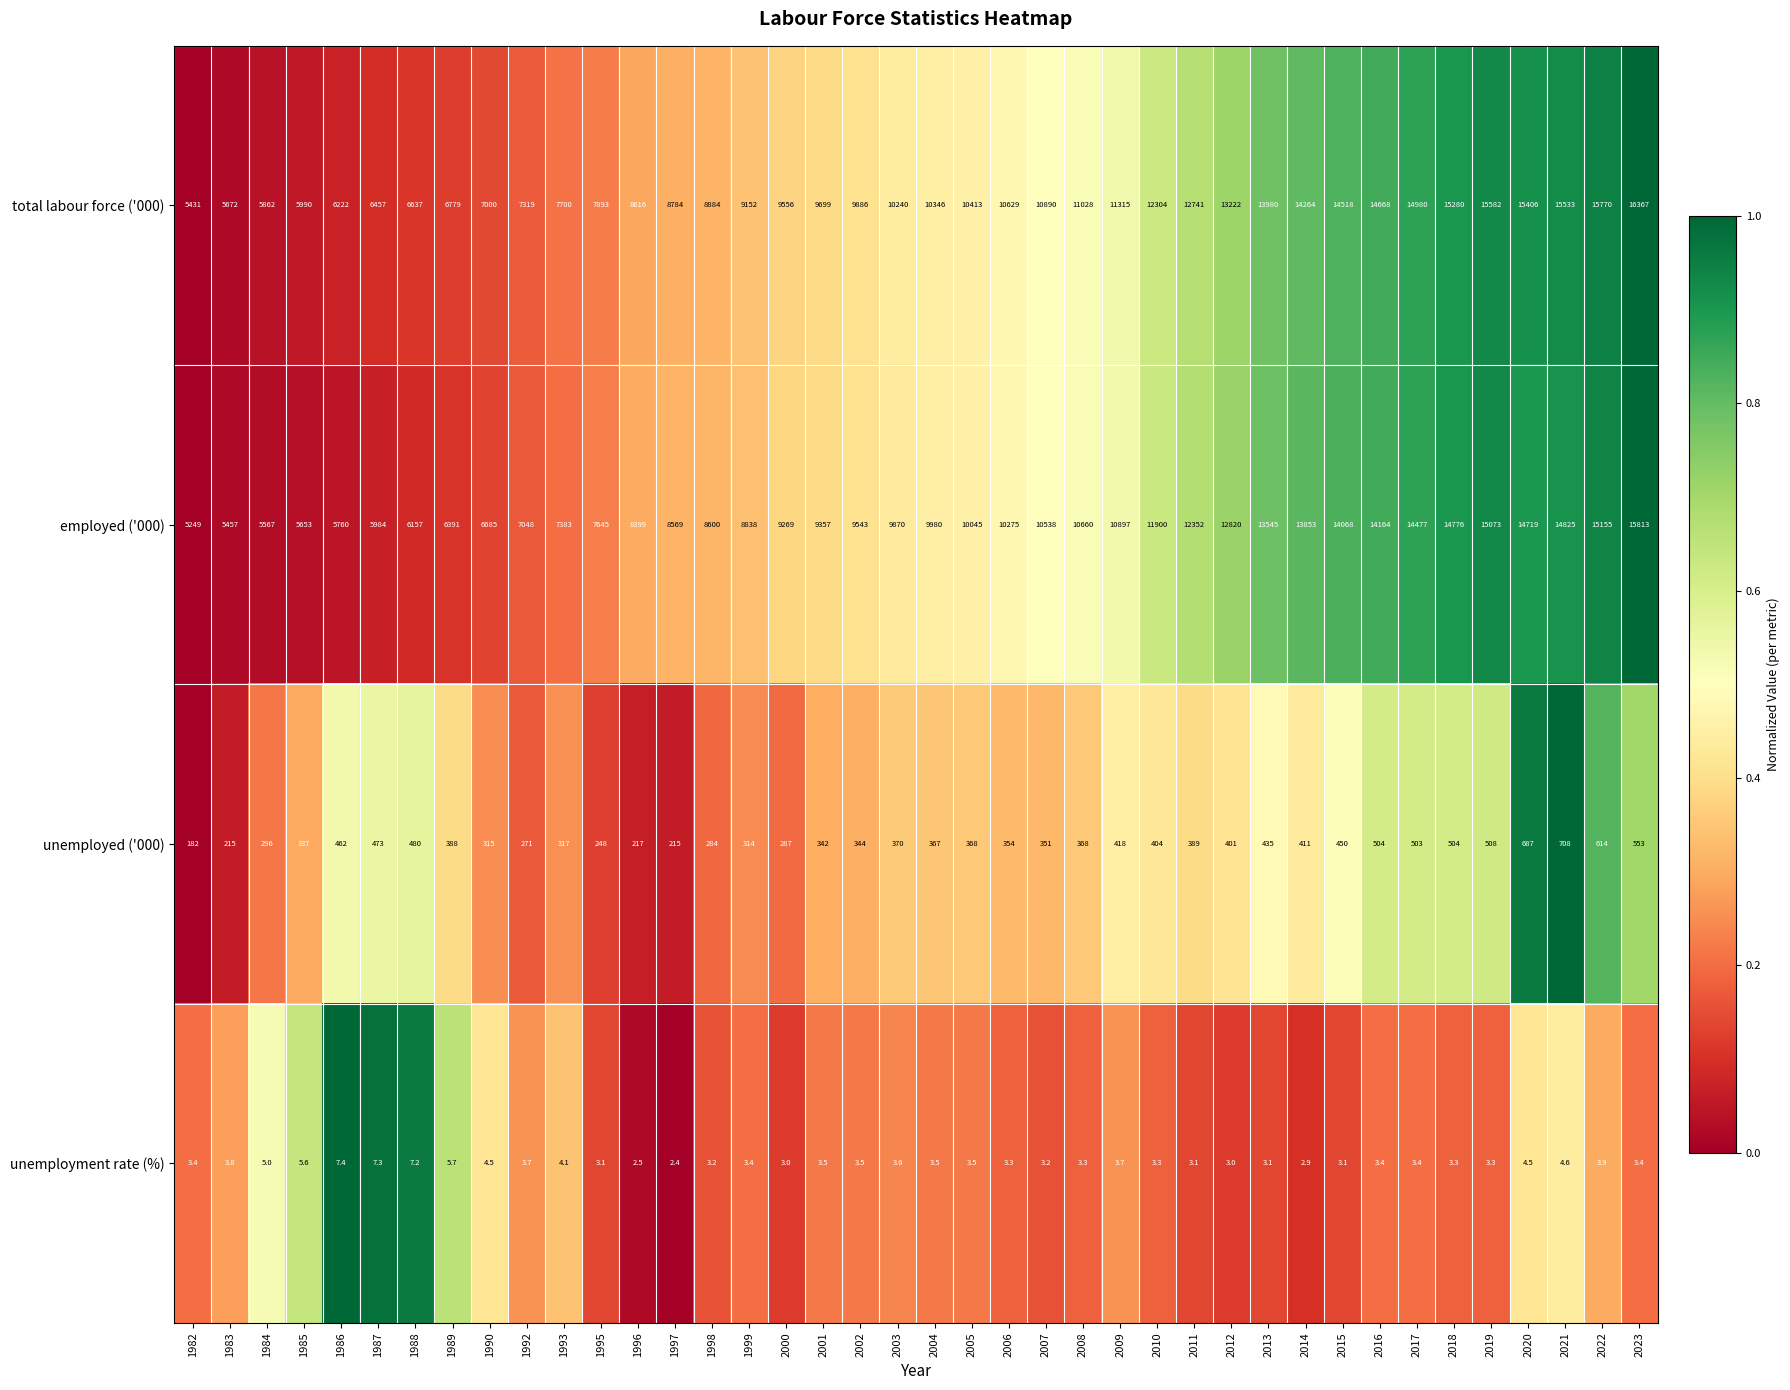

What is the sum of all total labour force ('000) values?

423015.0